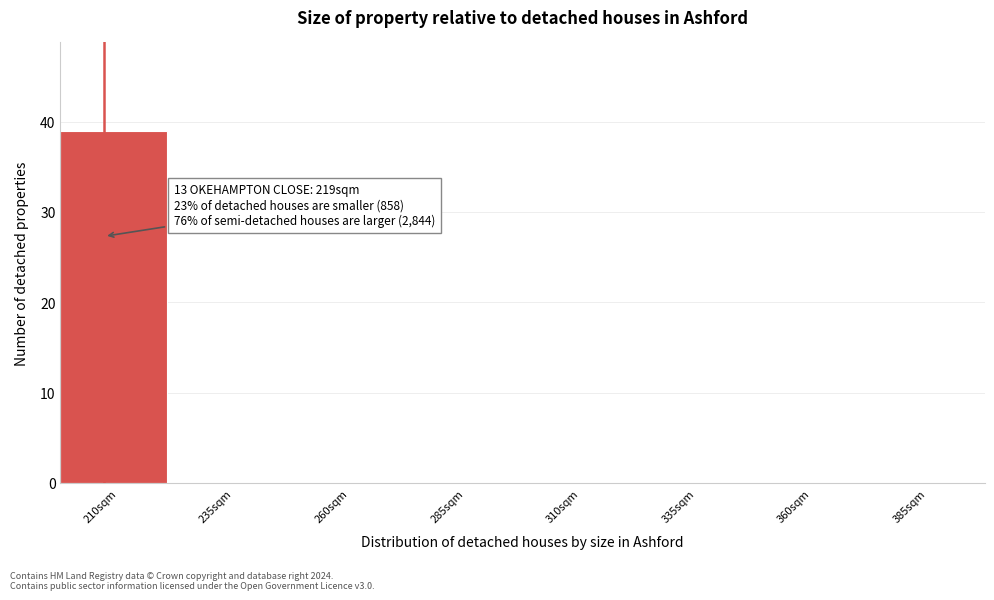

Reading right to left, what are all the values shown in this chart?

385sqm=0	360sqm=0	335sqm=0	310sqm=0	285sqm=0	260sqm=0	235sqm=0	210sqm=39